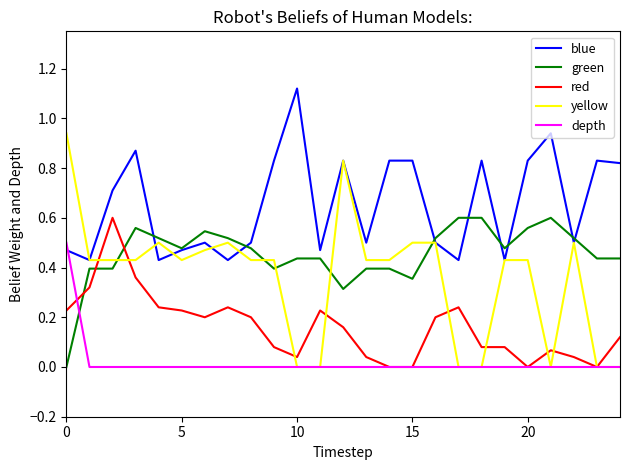

True or false: blue and red cross at least once.

False